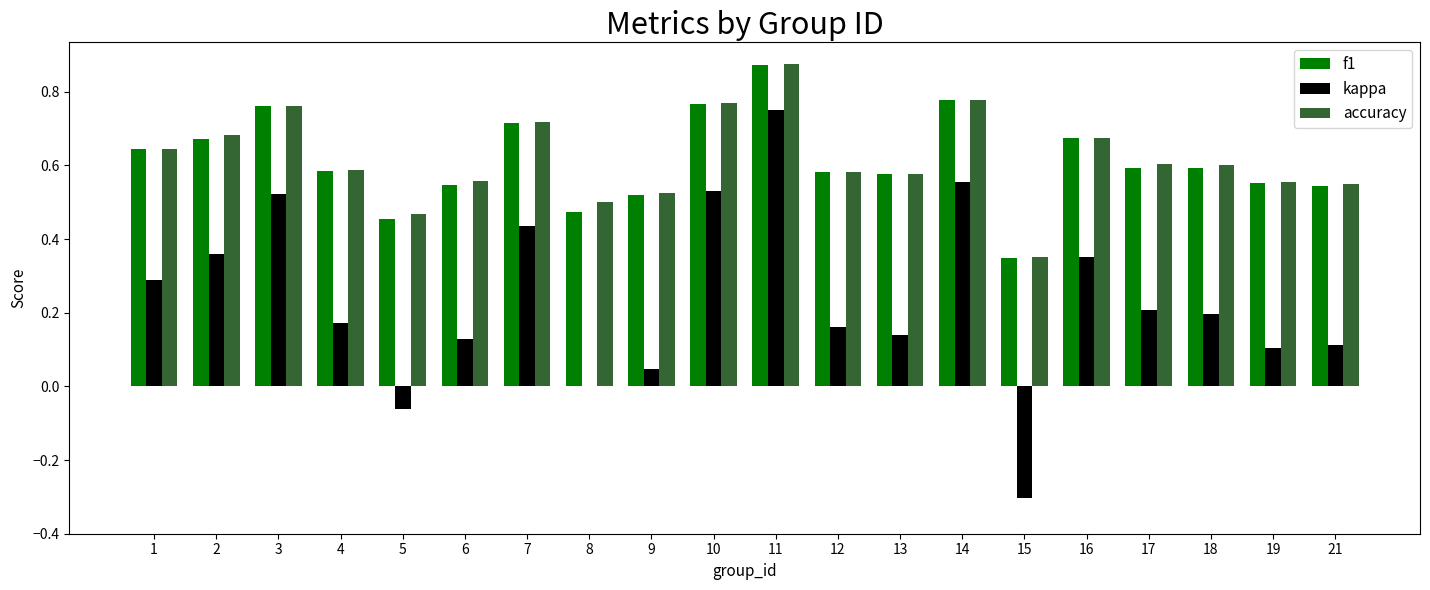

Is the value of accuracy at 18 greater than the value of f1 at 5?

Yes